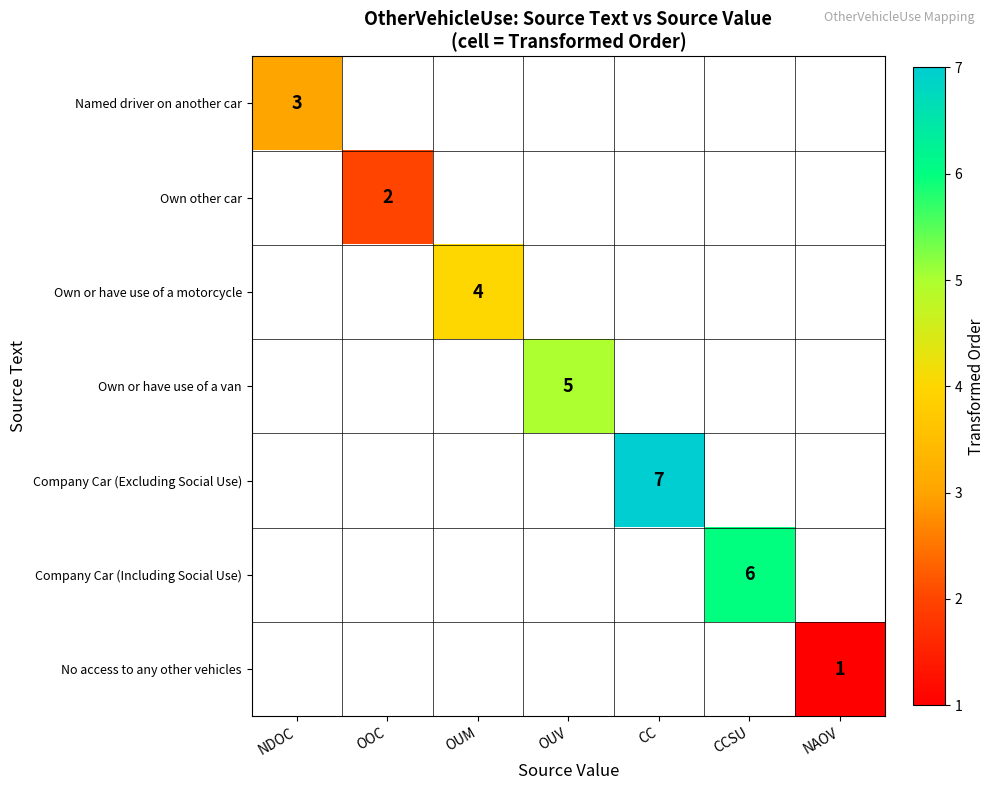

The Own other car series shows 3 at OOC. True or false?

False